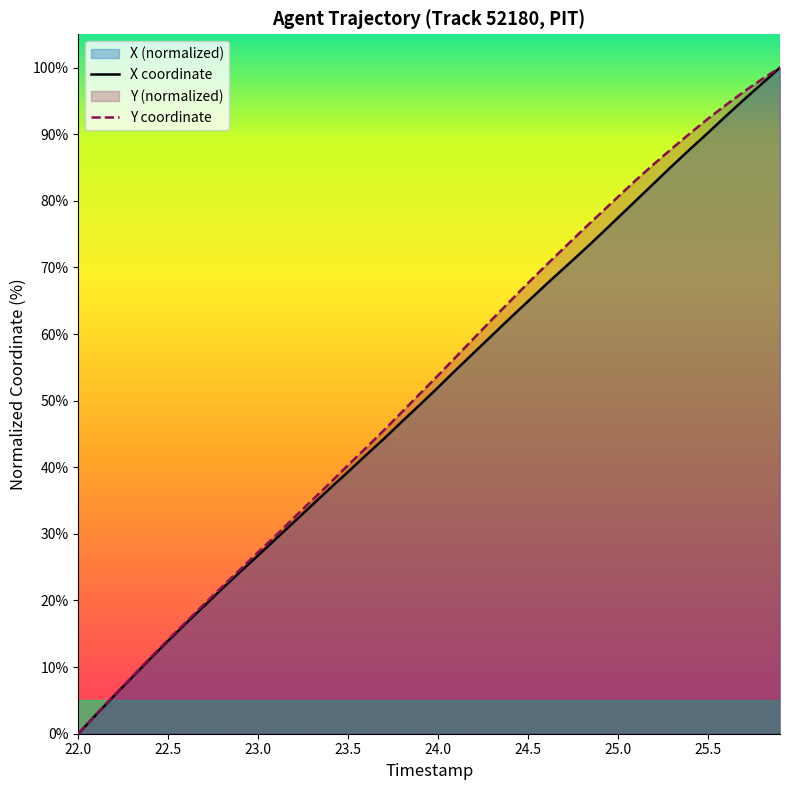

Which label corresponds to the smallest value in the chart?

22.0